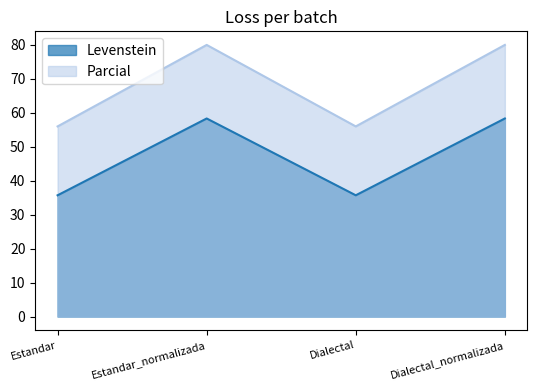

Is it true that Levenstein equals 78.4 at Estandar_normalizada?

False